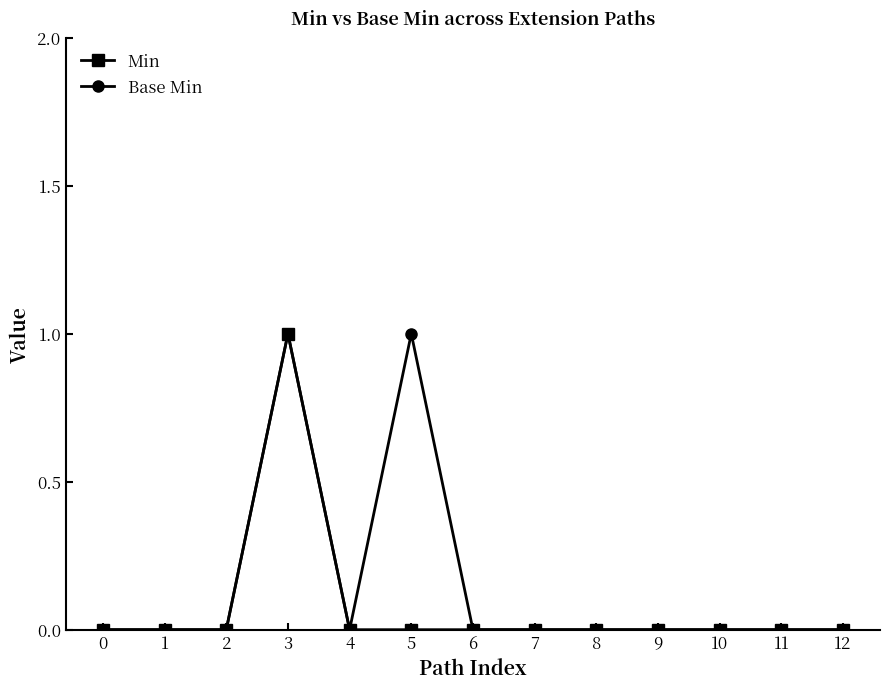

Is it true that Min equals 1 at 8?

False